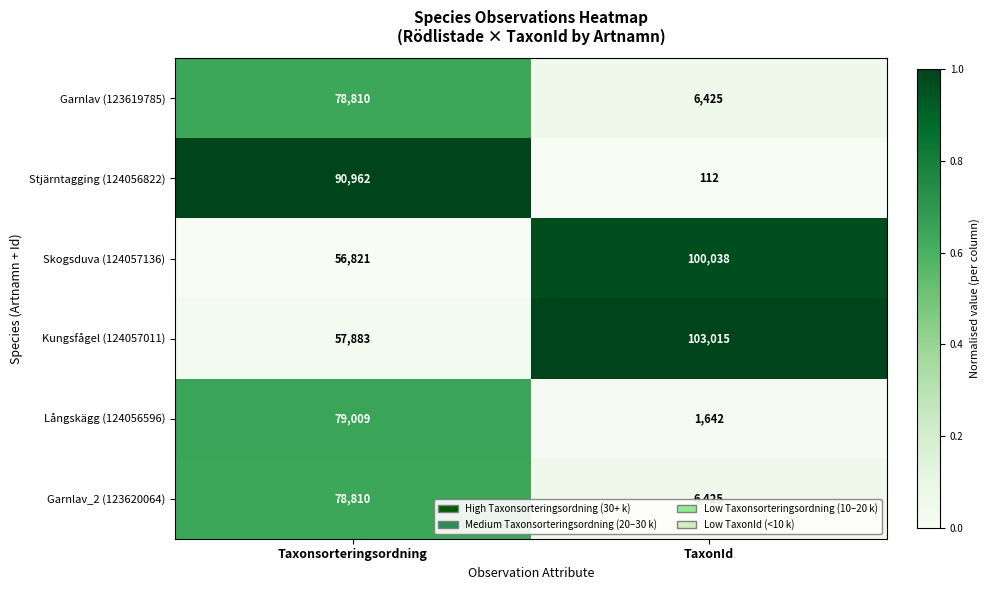

At which category is the sum across all series the highest?

Taxonsorteringsordning